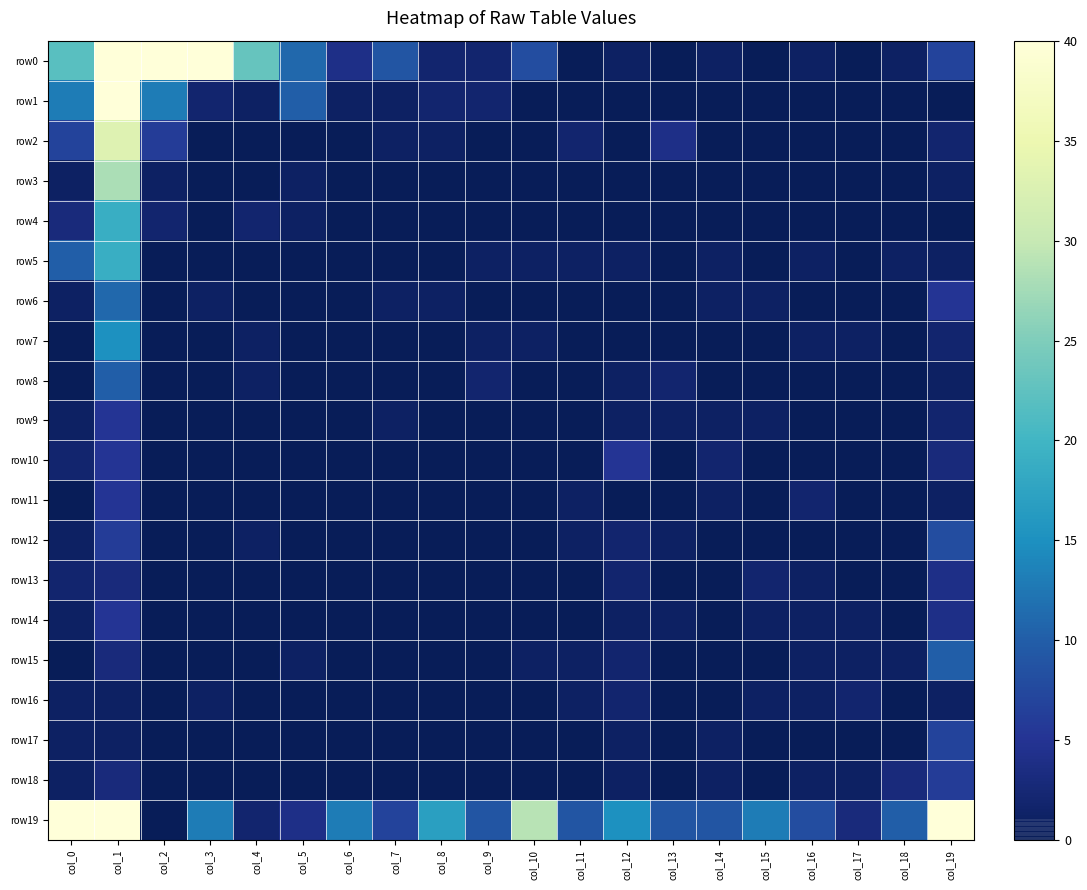

Which series has the largest total across all categories?

row19